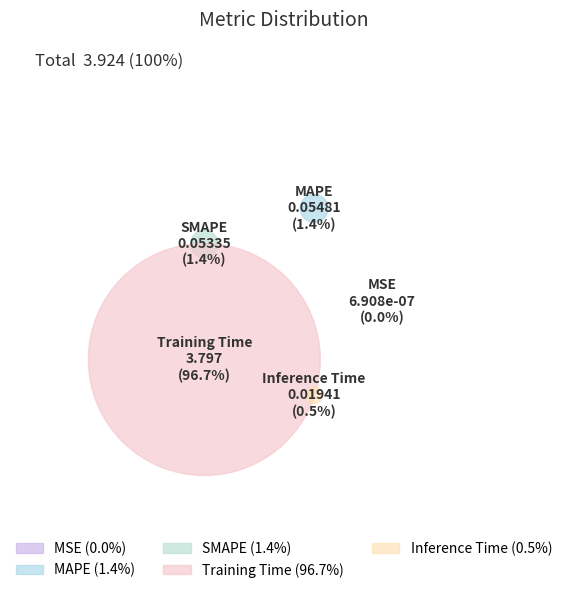

To the nearest percent, what is the combined percentage of MAPE and Inference Time?

2%